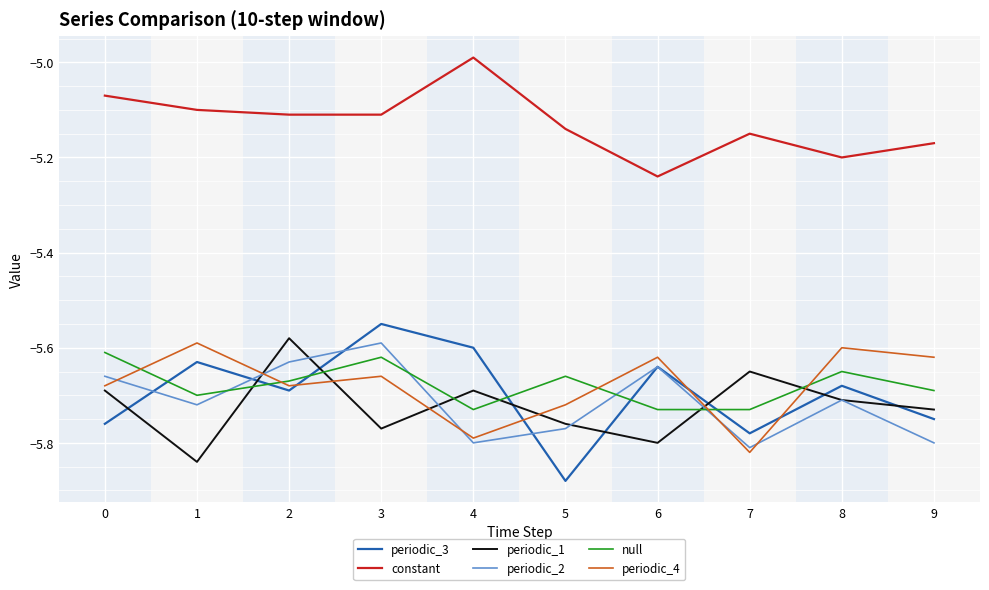

True or false: periodic_1 and periodic_3 cross at least once.

True